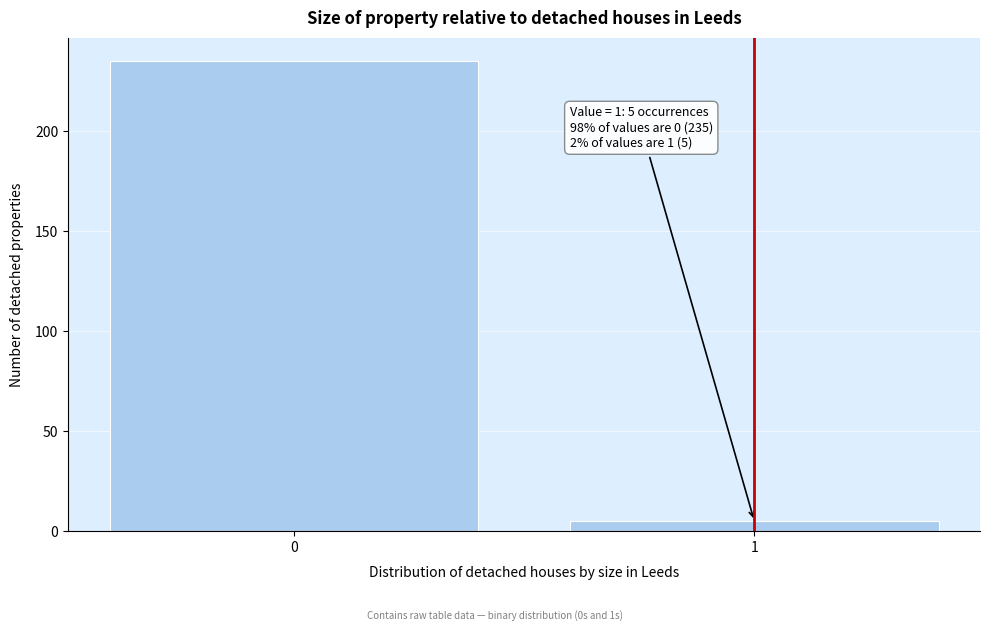

Reading right to left, transcribe all the data shown in this chart.

1=5	0=235